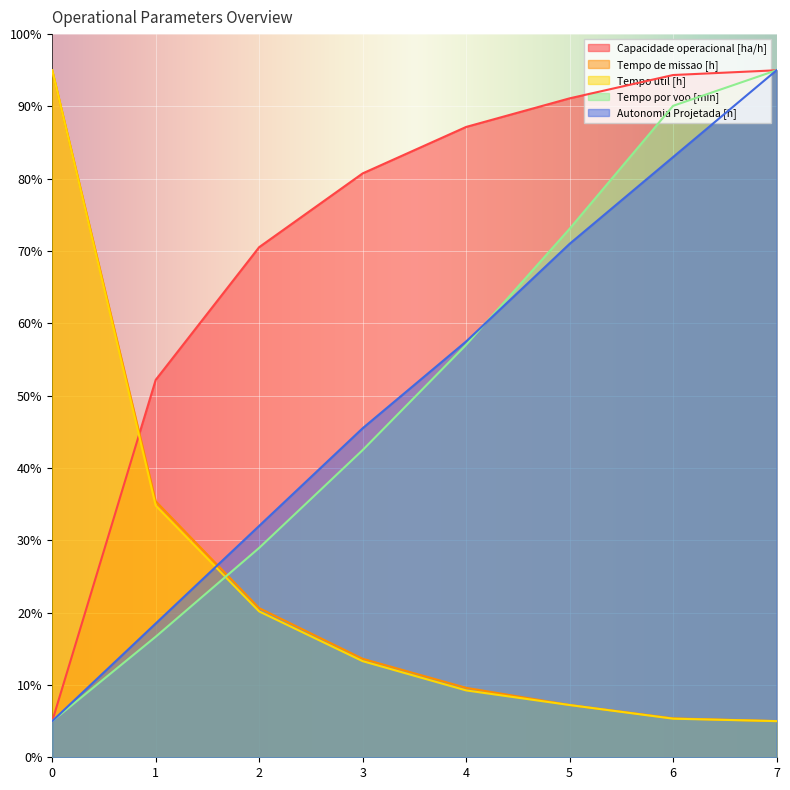

How many values in the Tempo de missao [h] series are below 13?

4